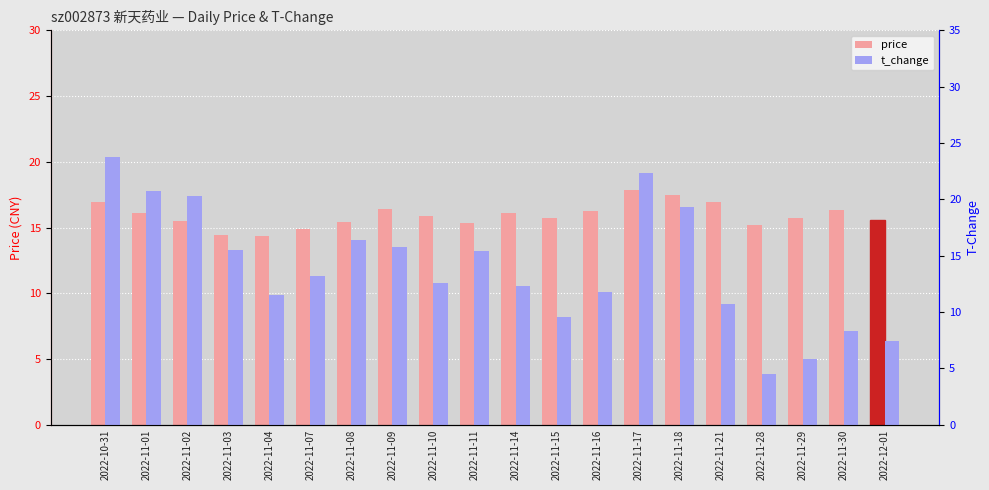

List the series in order of their peak value, highest first.

t_change, price